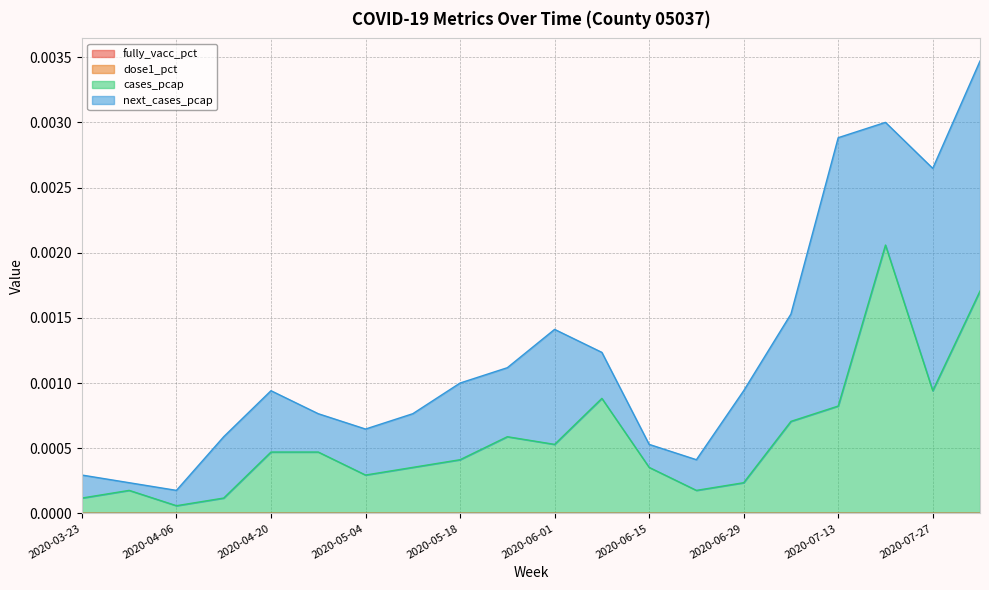

The value of dose1_pct at 2020-03-23 is 0.0. True or false?

True